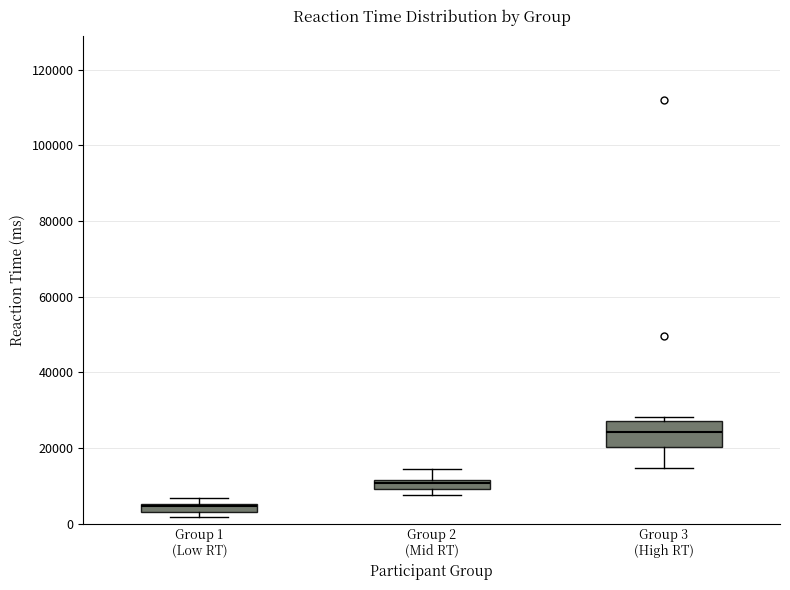

Which box's median line is the highest?

Group 3 (High RT)